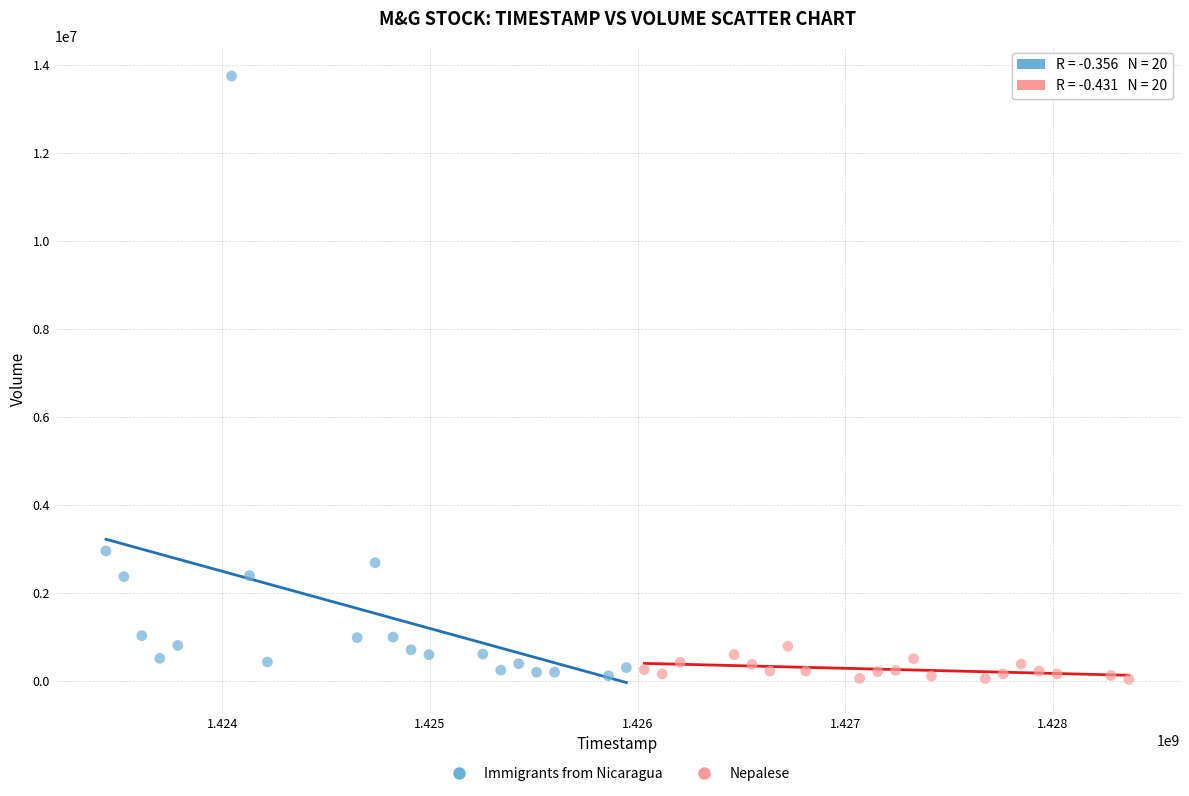

Which series has the largest Y range (max minus min)?

Immigrants from Nicaragua